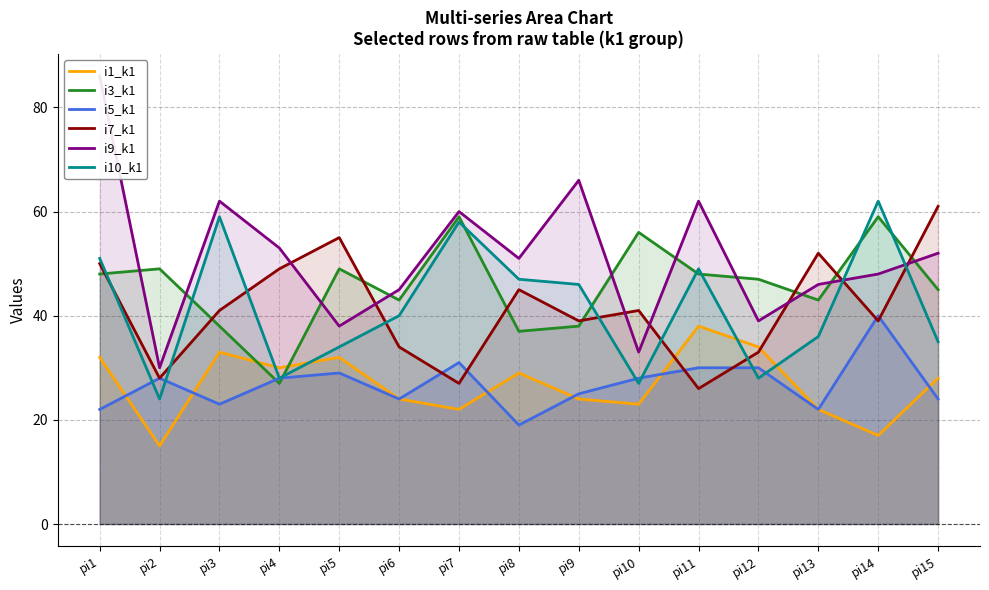

At which category is the sum across all series the highest?

pi1